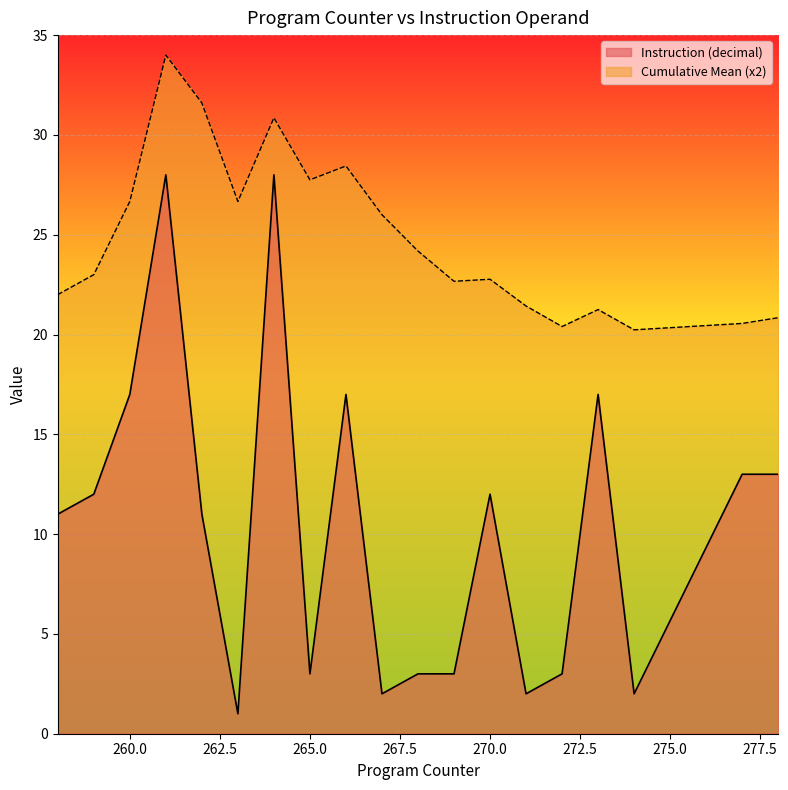

What is the change in value from 267 to 270?

+10